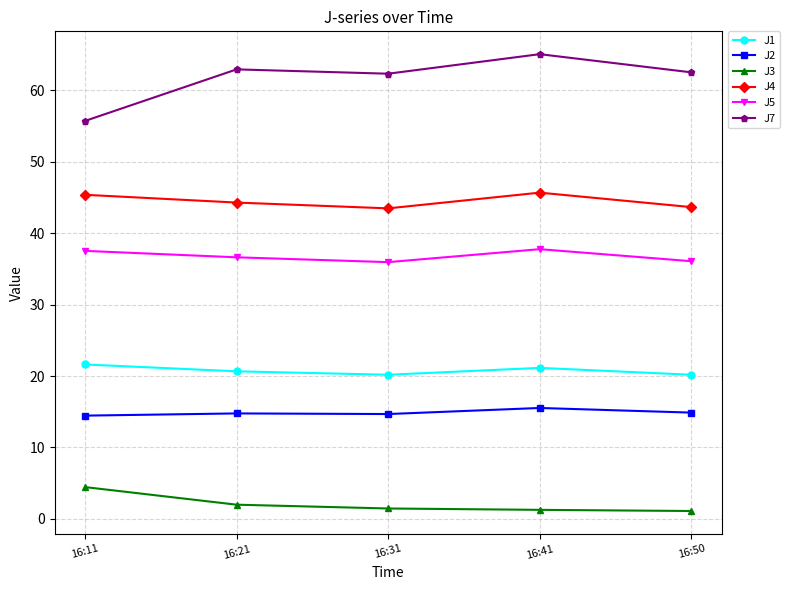

What is the highest value of the J5 series?

37.8